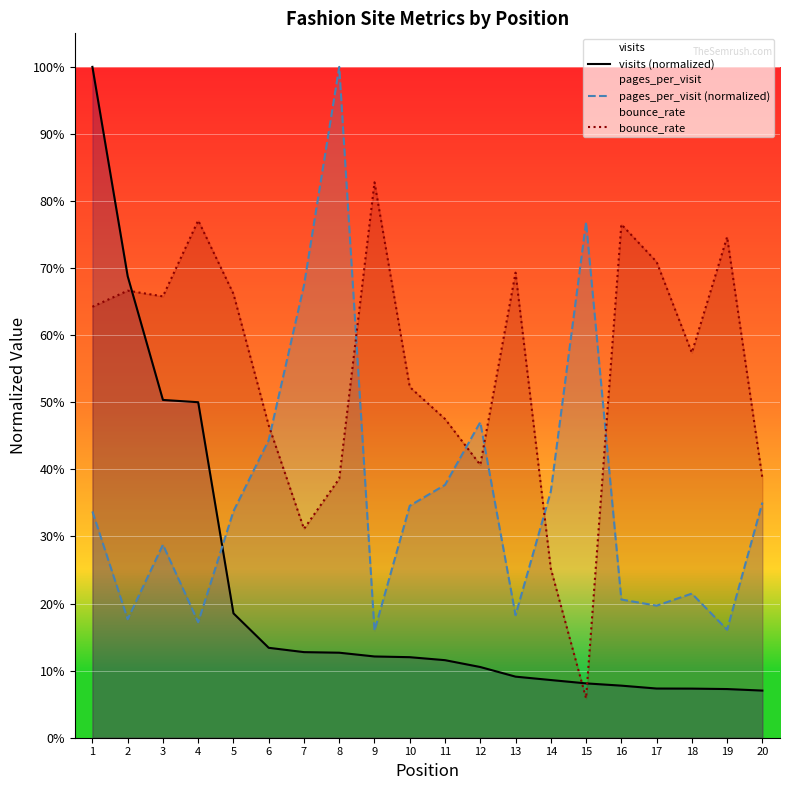

What is the total value across all series at 7?

1.1